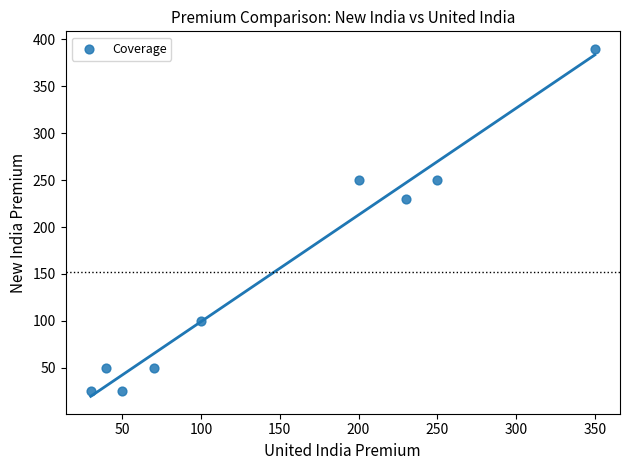

What Y value in the scatter plot is closest to 207?

230